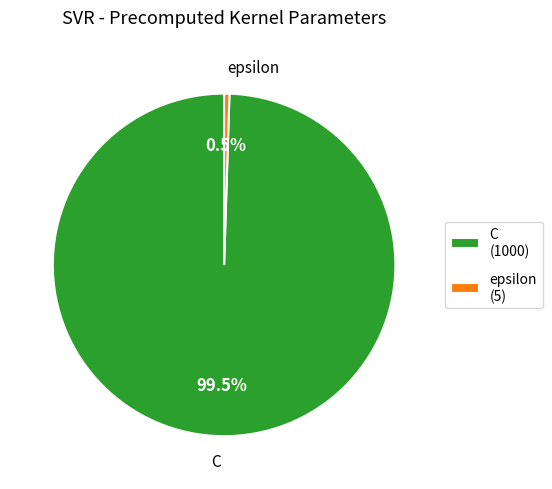

How many slices are in this pie chart?

2